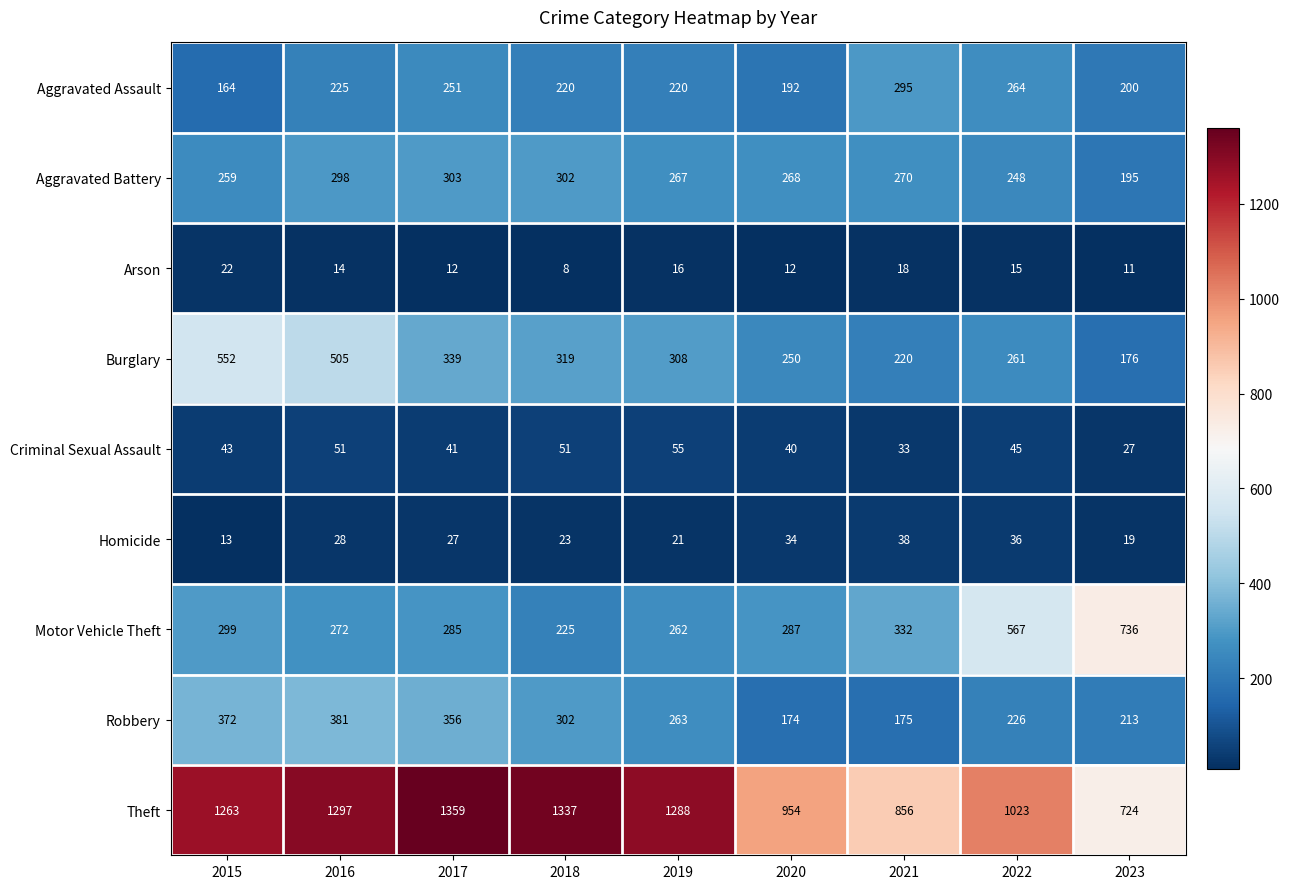

Between 2017 and 2022, which series saw the biggest shift?

Theft